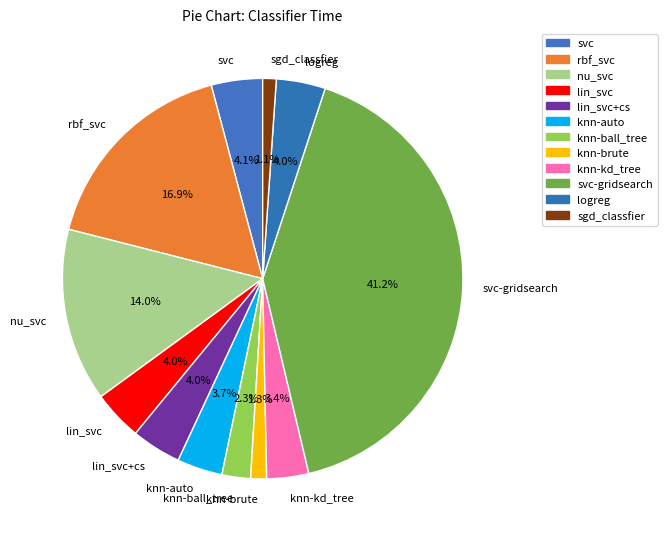

Does knn-kd_tree account for over 50% of the chart?

No